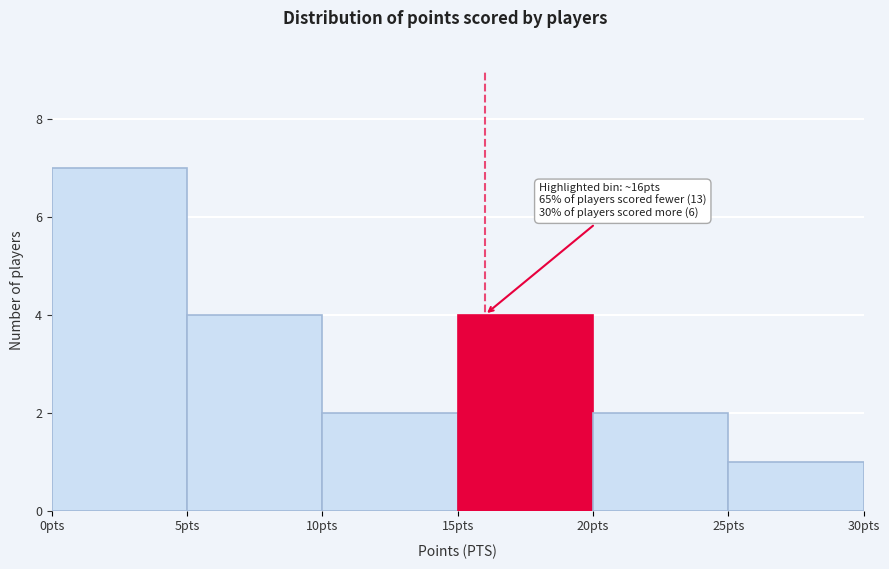

Which range on the x-axis has the tallest bar?

0 to 5